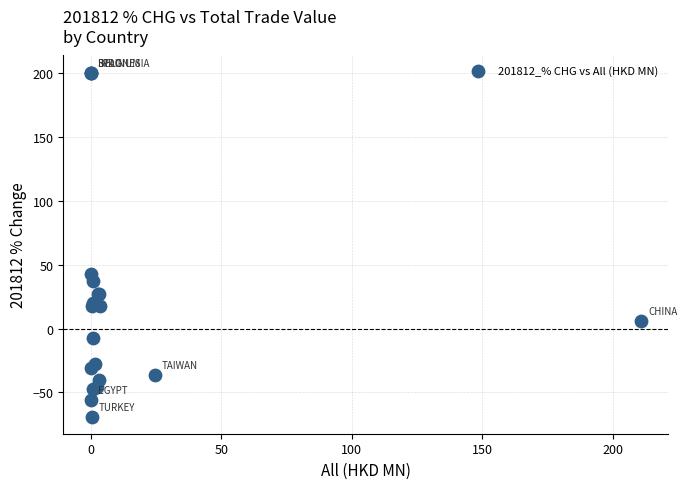

What Y value in the scatter plot is closest to 65?

42.3